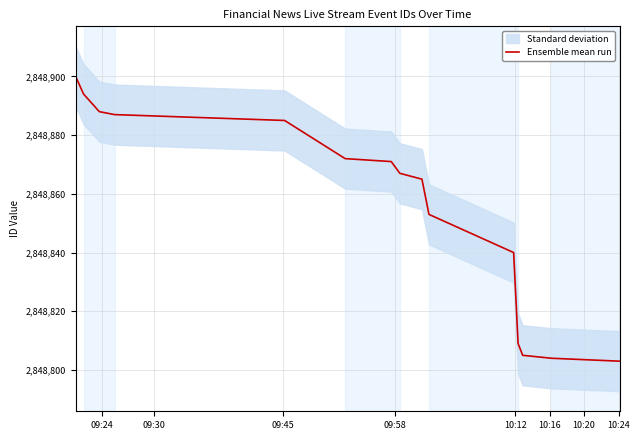

What is the lowest value of the Ensemble mean run series?

2848803